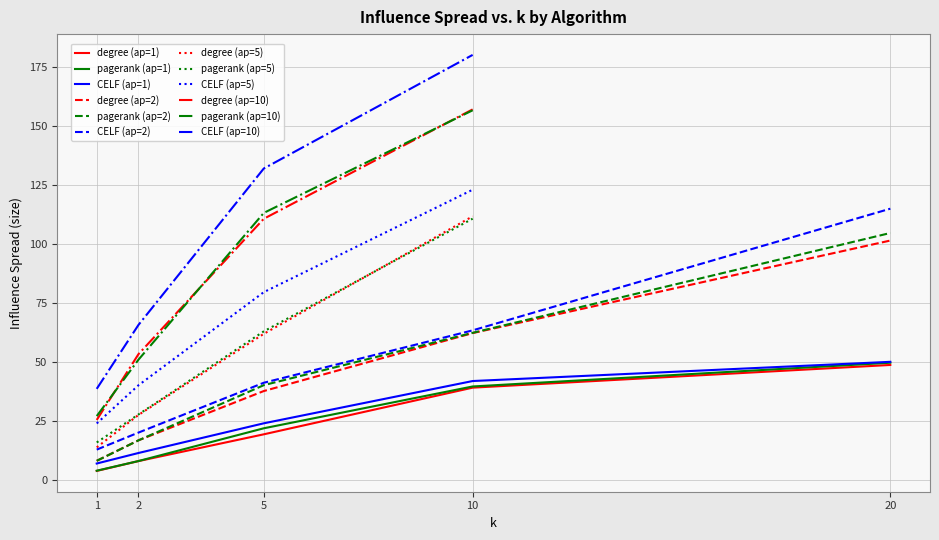

What is the minimum value for degree (ap=2)?

8.1